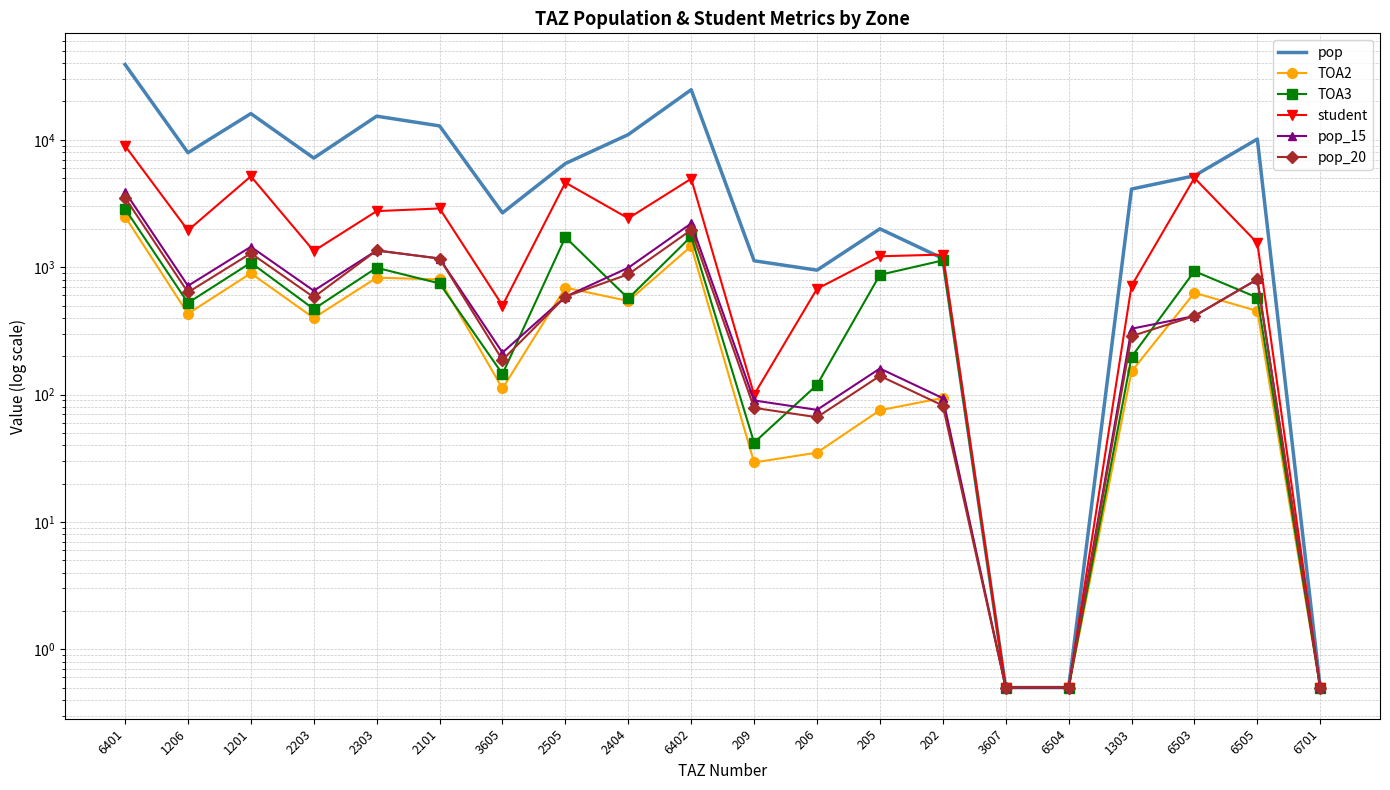

What is the value of the student point at the 19th from the left?

1547.2